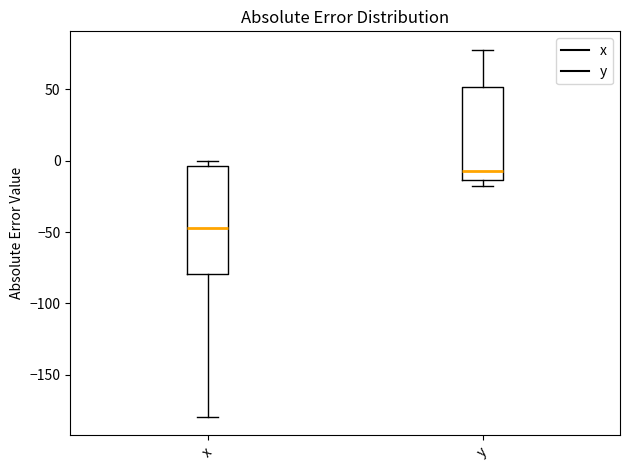

Comparing the boxes themselves (not the whiskers), which one is the tallest?

x